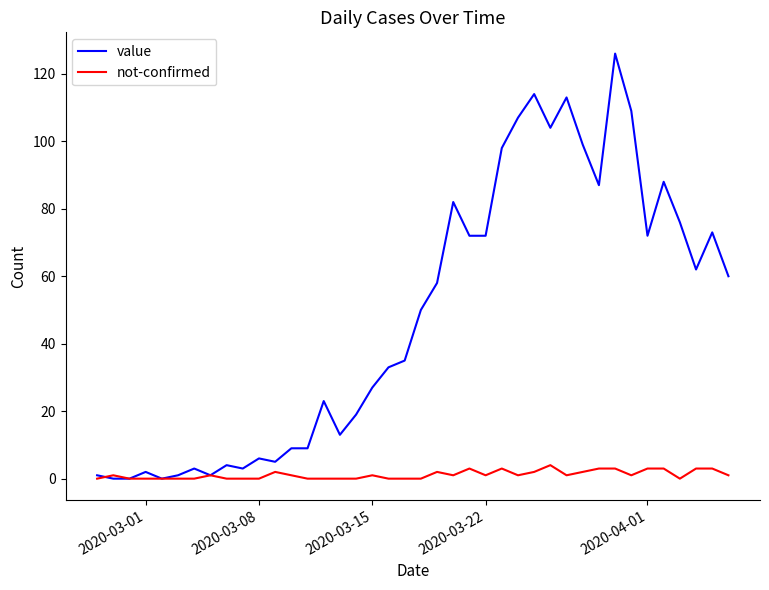

Which series has the largest range (max minus min)?

value